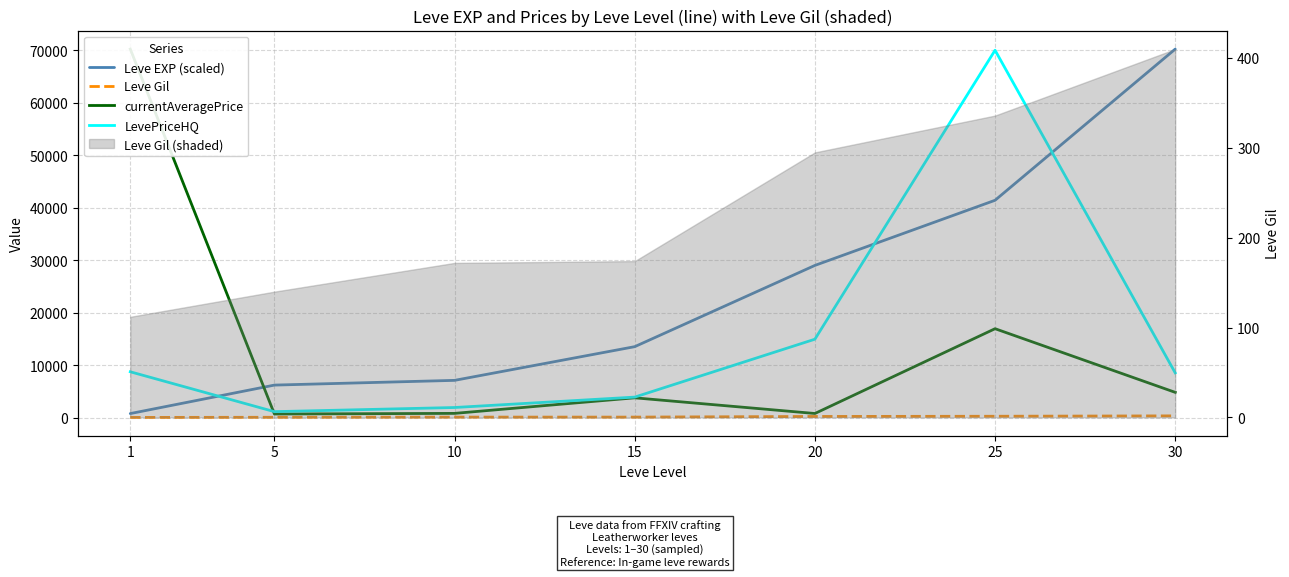

Is it true that currentAveragePrice equals 2389.2 at 15?

False